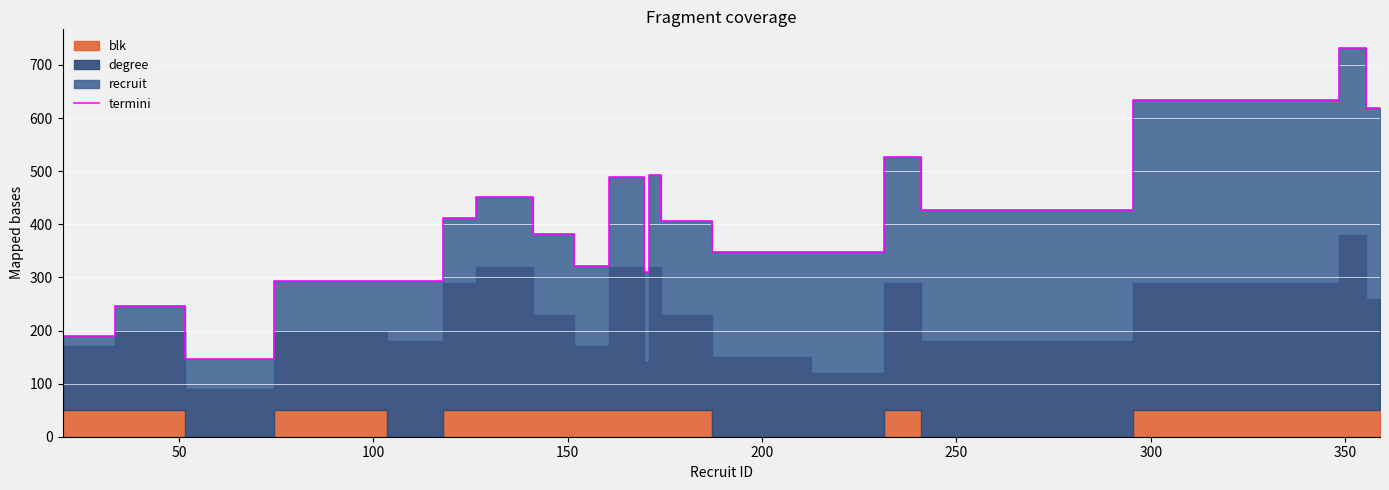

What is the minimum value for termini?

146